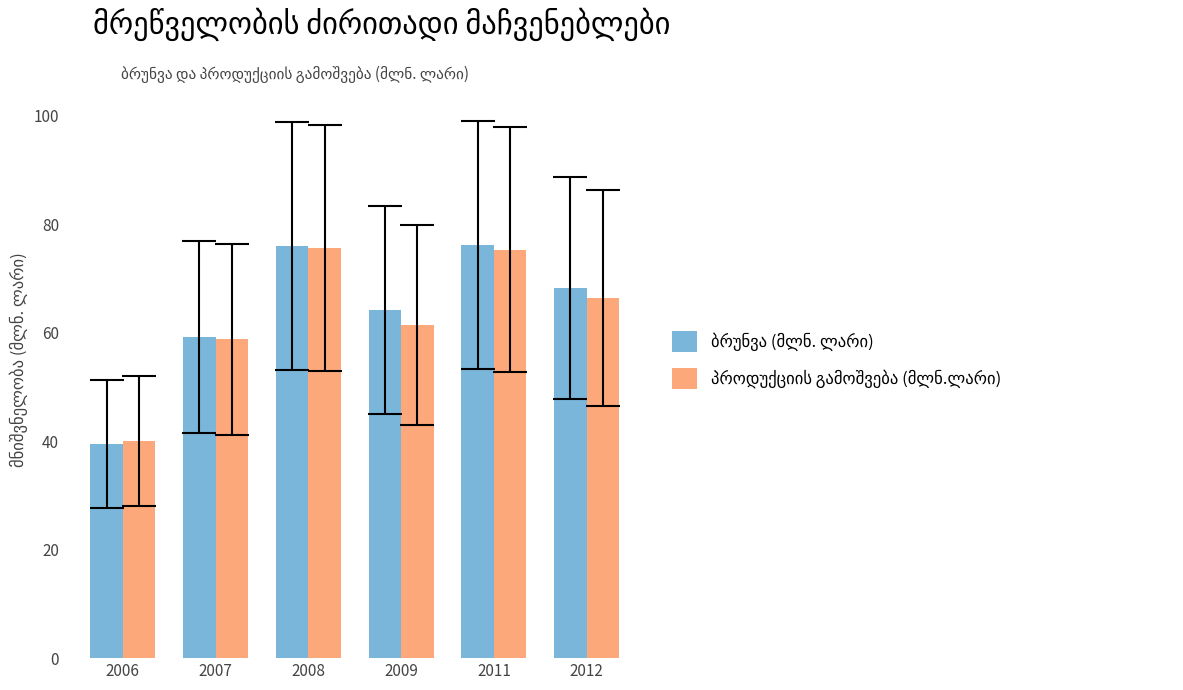

What is the total value across all series at 2006?

79.5